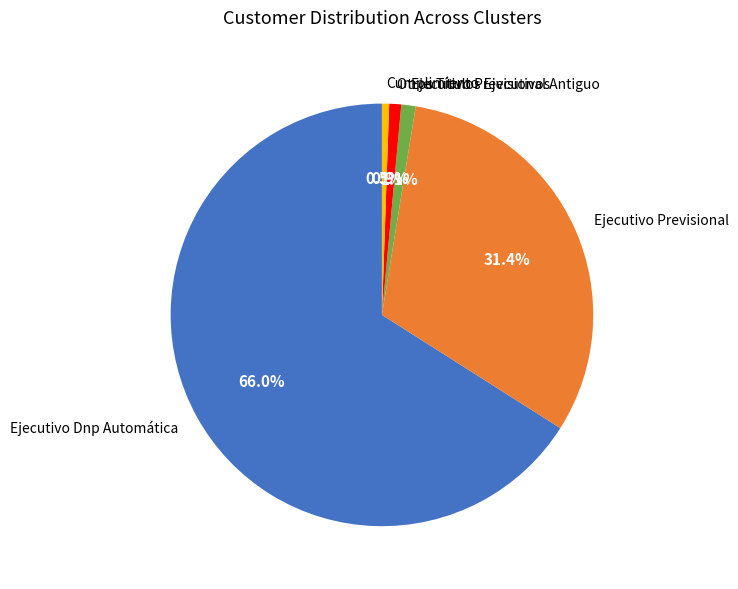

What is the largest slice in the pie chart?

Ejecutivo Dnp Automática